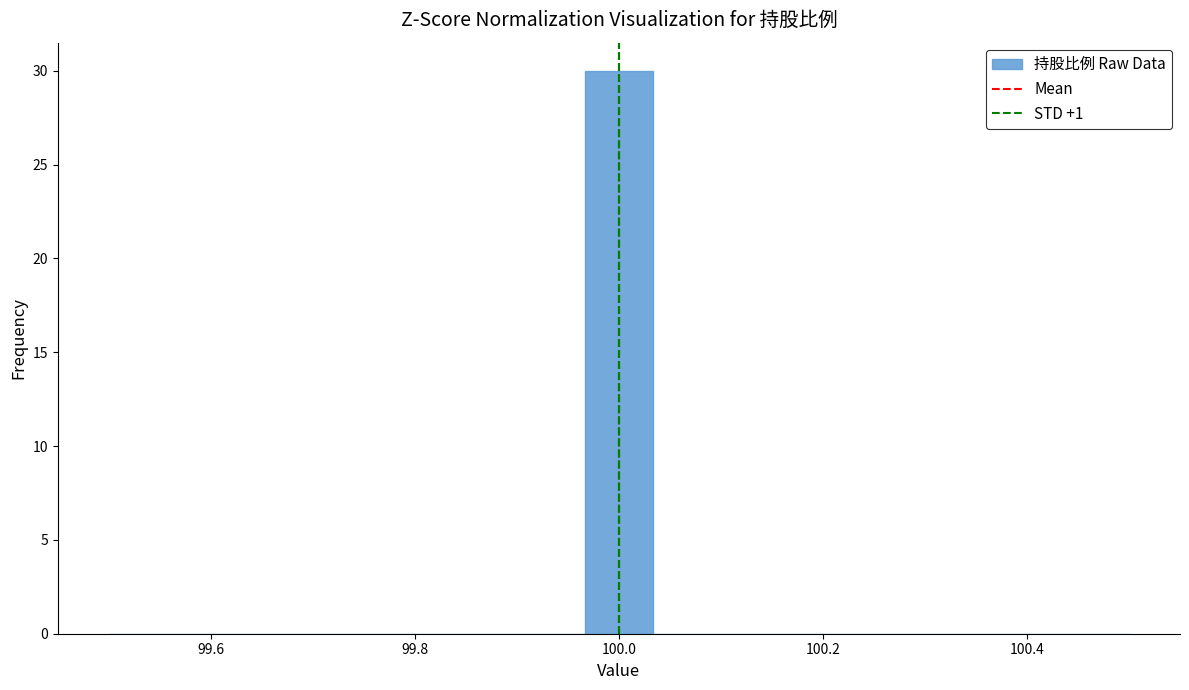

Around what value on the x-axis is the tallest bar? Give the approximate position of its centre, as read against the axis.

100.00